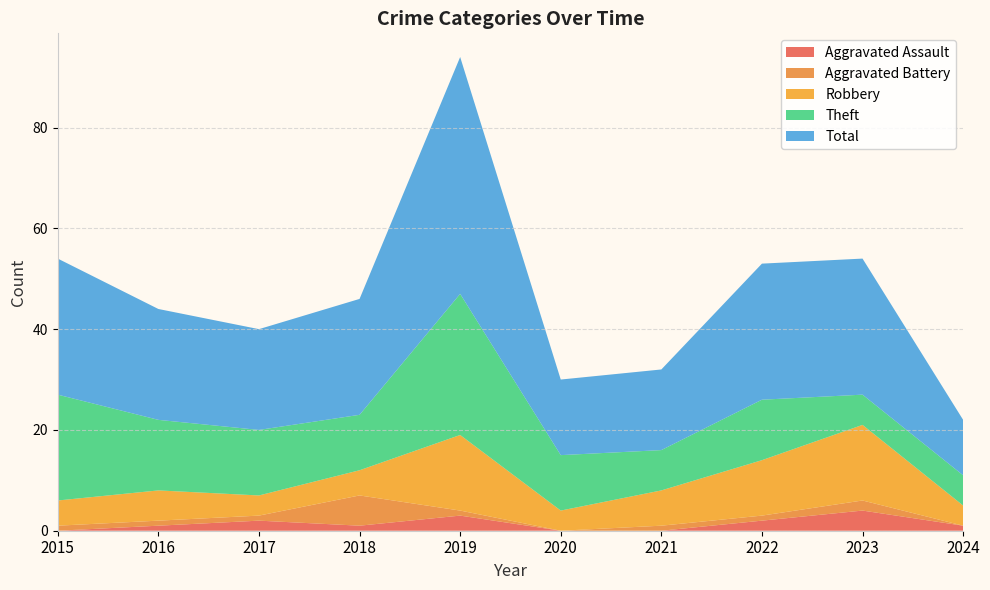

Reading left to right, transcribe all the data shown in this chart.

Aggravated Assault: 2015=0	2016=1	2017=2	2018=1	2019=3	2020=0	2021=0	2022=2	2023=4	2024=1
Aggravated Battery: 2015=1	2016=1	2017=1	2018=6	2019=1	2020=0	2021=1	2022=1	2023=2	2024=0
Robbery: 2015=5	2016=6	2017=4	2018=5	2019=15	2020=4	2021=7	2022=11	2023=15	2024=4
Theft: 2015=21	2016=14	2017=13	2018=11	2019=28	2020=11	2021=8	2022=12	2023=6	2024=6
Total: 2015=27	2016=22	2017=20	2018=23	2019=47	2020=15	2021=16	2022=27	2023=27	2024=11